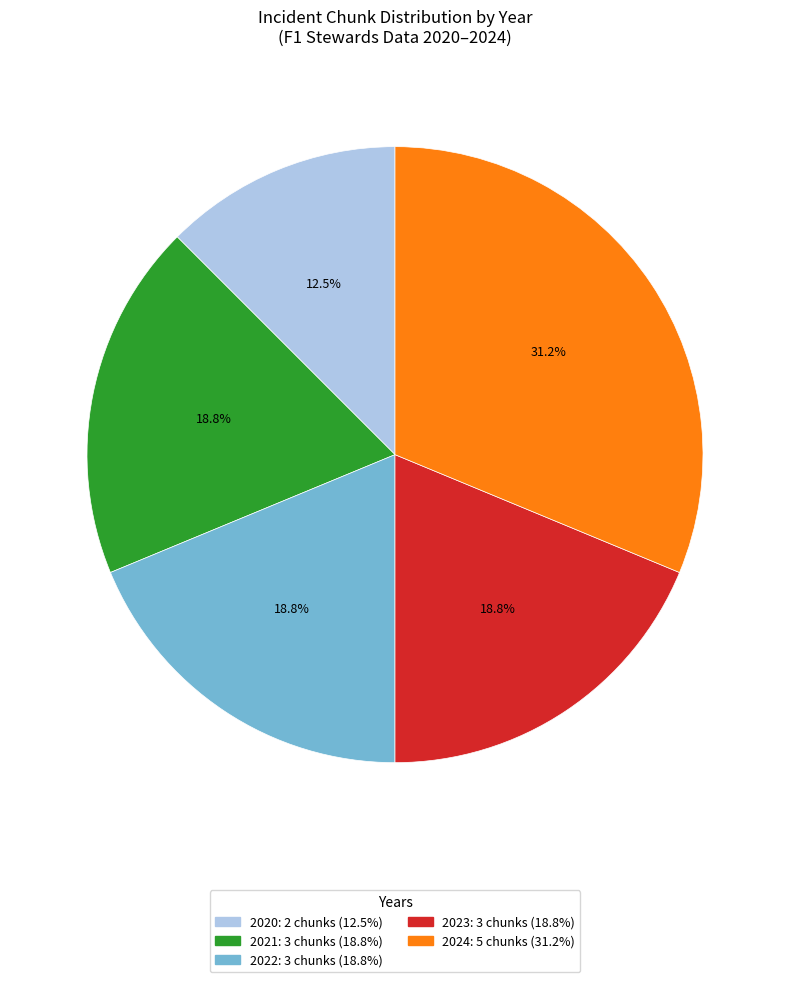

How many slices are in this pie chart?

5